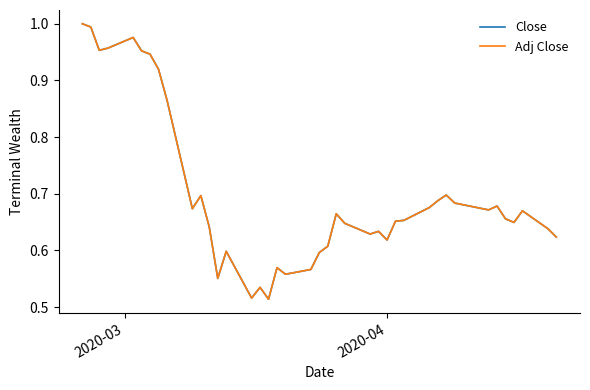

How many categories are shown in the chart?

40